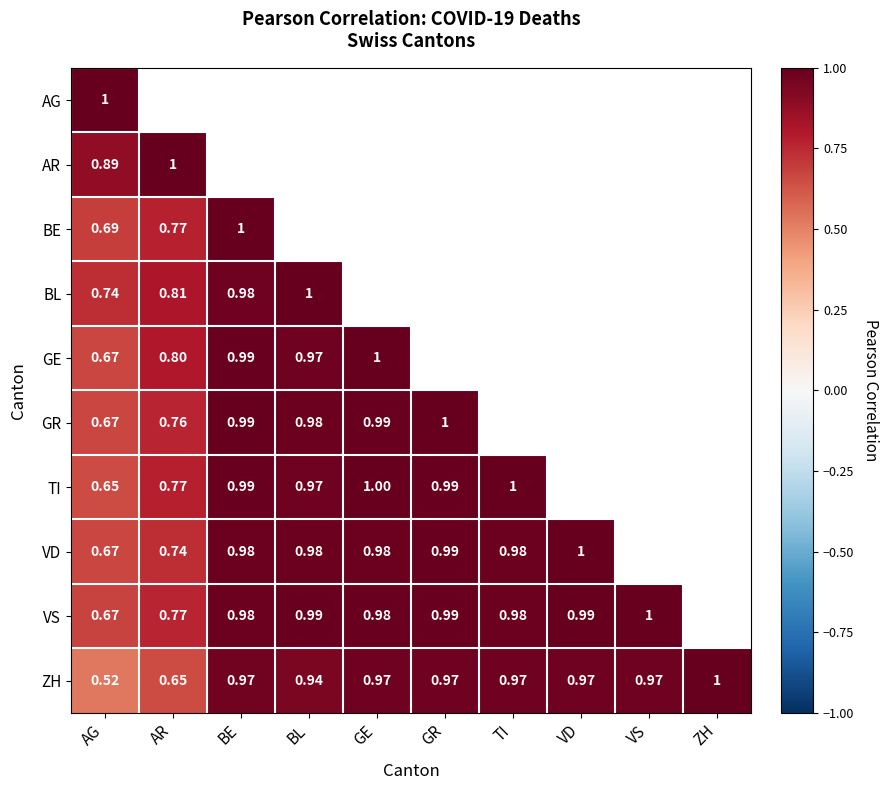

Which series has the widest spread of values?

ZH